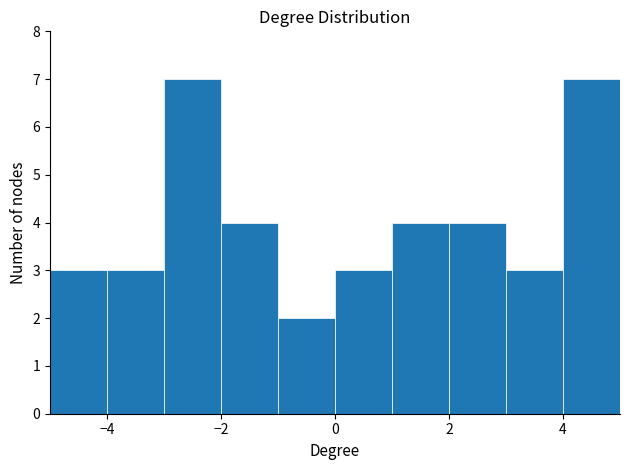

Reading left to right, transcribe this chart: for each bar, give the range it covers on the x-axis and its height. The values are not printed on the chart, so give them approximately, as read against the axis.

-5 to -4: 3
-4 to -3: 3
-3 to -2: 7
-2 to -1: 4
-1 to 0: 2
0 to 1: 3
1 to 2: 4
2 to 3: 4
3 to 4: 3
4 to 5: 7